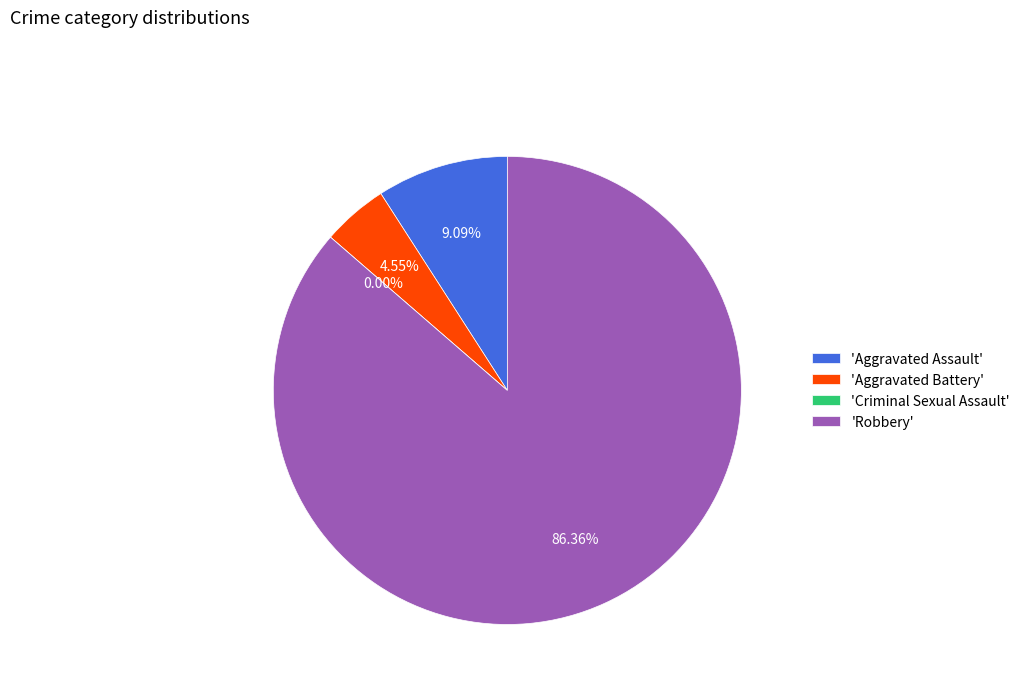

Which slice is the largest?

Robbery